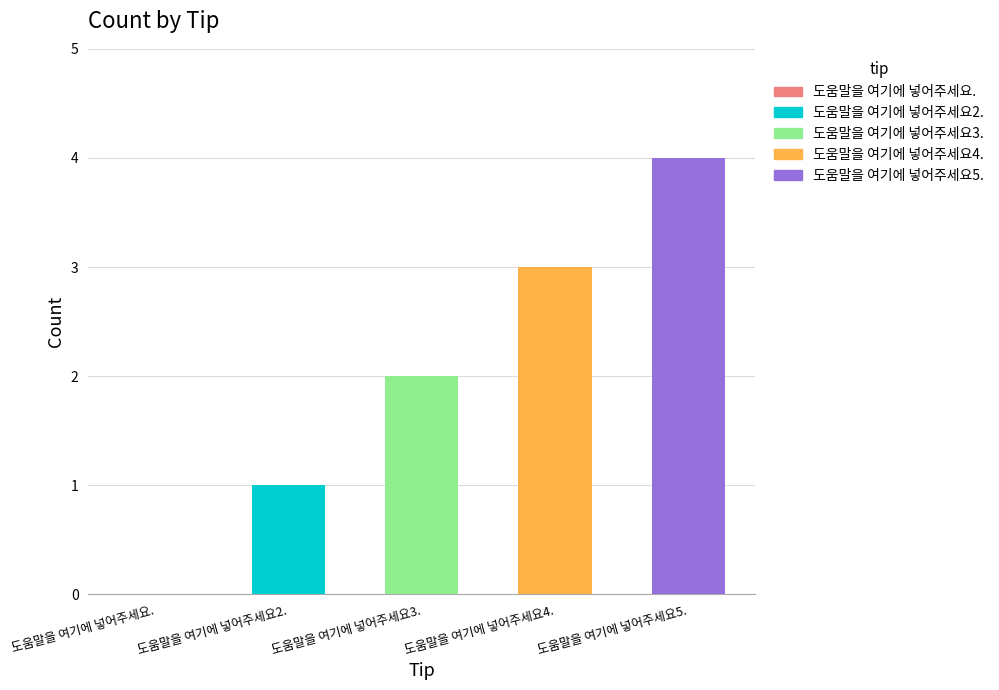

List the labels in order of value, largest first.

도움말을 여기에 넣어주세요5., 도움말을 여기에 넣어주세요4., 도움말을 여기에 넣어주세요3., 도움말을 여기에 넣어주세요2., 도움말을 여기에 넣어주세요.